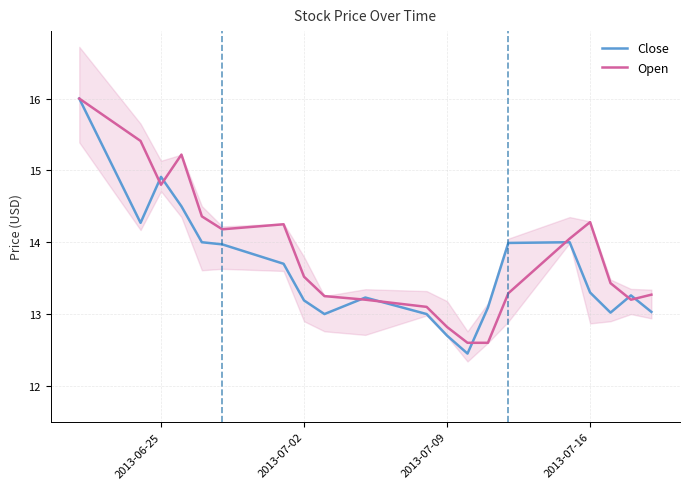

Is it true that Open equals 12.8 at 2013-07-09?

True